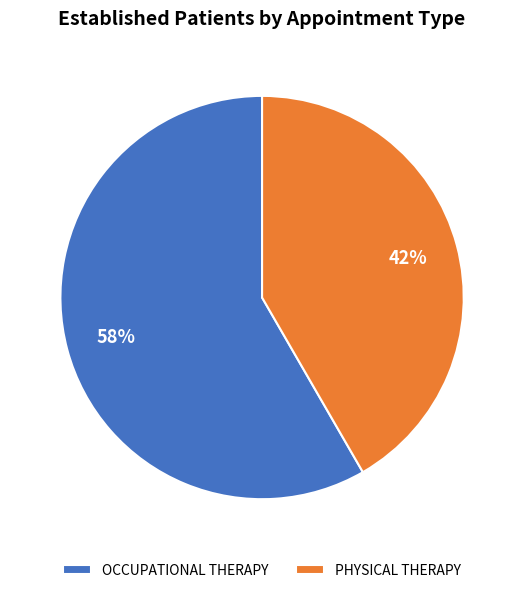

Combined, do OCCUPATIONAL THERAPY and PHYSICAL THERAPY account for over 50%?

Yes